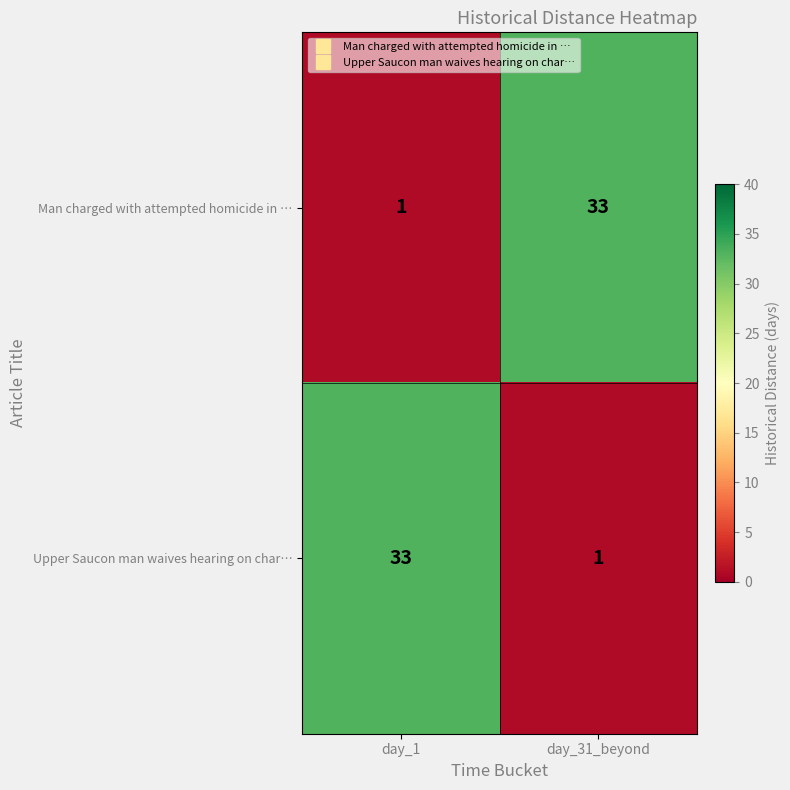

The Upper Saucon man waives hearing on char… series shows 49 at day_1. True or false?

False